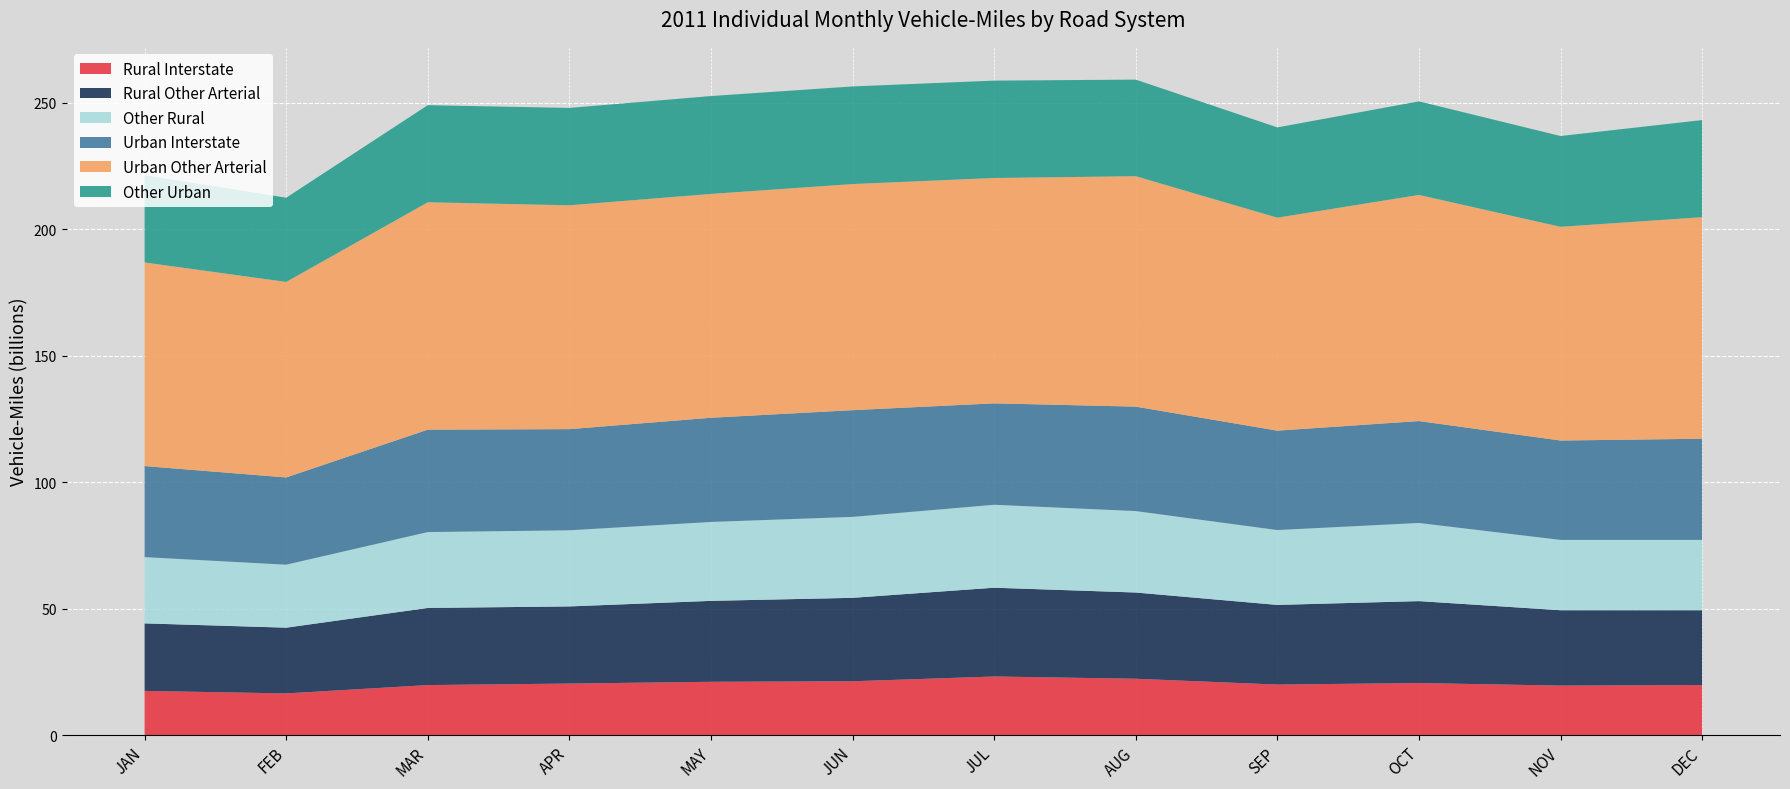

Reading left to right, extract all data points from this chart.

Rural Interstate: JAN=17.5	FEB=16.5	MAR=19.8	APR=20.4	MAY=21.1	JUN=21.3	JUL=23.2	AUG=22.3	SEP=20.0	OCT=20.6	NOV=19.6	DEC=19.8
Rural Other Arterial: JAN=26.7	FEB=26.0	MAR=30.5	APR=30.5	MAY=32.0	JUN=33.0	JUL=35.1	AUG=34.1	SEP=31.5	OCT=32.4	NOV=29.8	DEC=29.6
Other Rural: JAN=26.2	FEB=24.9	MAR=30.0	APR=30.1	MAY=31.2	JUN=32.0	JUL=32.8	AUG=32.2	SEP=29.6	OCT=30.9	NOV=27.8	DEC=27.8
Urban Interstate: JAN=36.0	FEB=34.5	MAR=40.5	APR=40.0	MAY=41.2	JUN=42.2	JUL=40.1	AUG=41.3	SEP=39.3	OCT=40.3	NOV=39.3	DEC=40.0
Urban Other Arterial: JAN=80.5	FEB=77.3	MAR=89.9	APR=88.5	MAY=88.5	JUN=89.4	JUL=89.1	AUG=91.1	SEP=84.2	OCT=89.4	NOV=84.5	DEC=87.6
Other Urban: JAN=34.5	FEB=33.3	MAR=38.4	APR=38.5	MAY=38.7	JUN=38.6	JUL=38.5	AUG=38.2	SEP=35.7	OCT=37.0	NOV=35.9	DEC=38.4